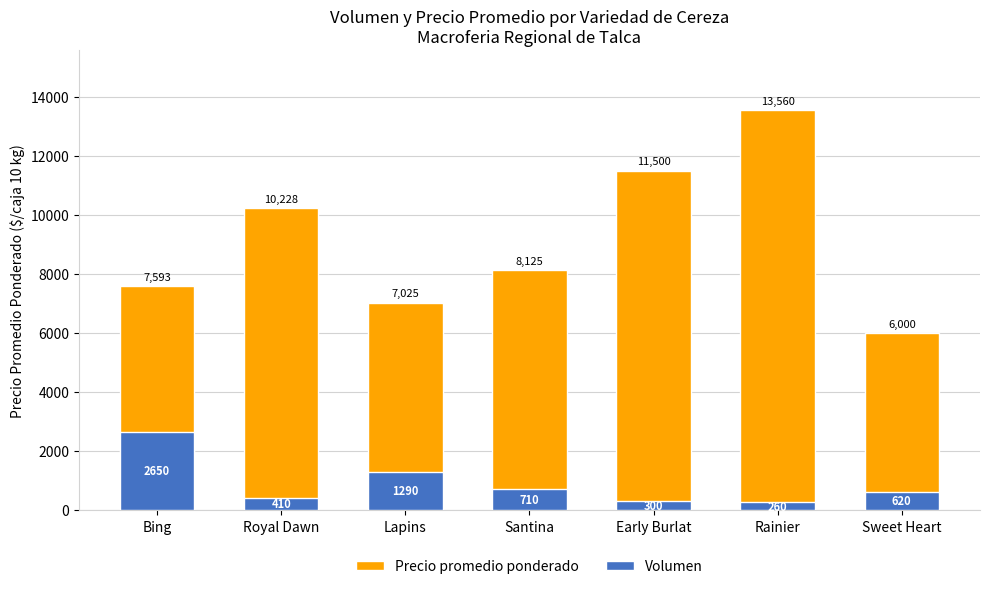

Where is Volumen nearest to the value 1455?

Lapins